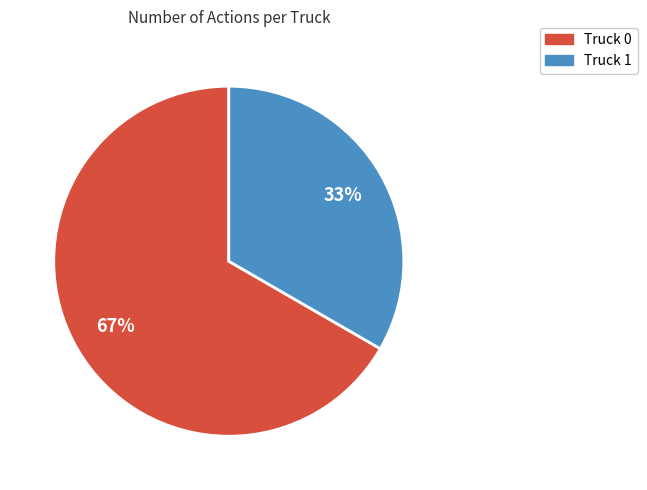

Does Truck 1 represent more than half of the total?

No